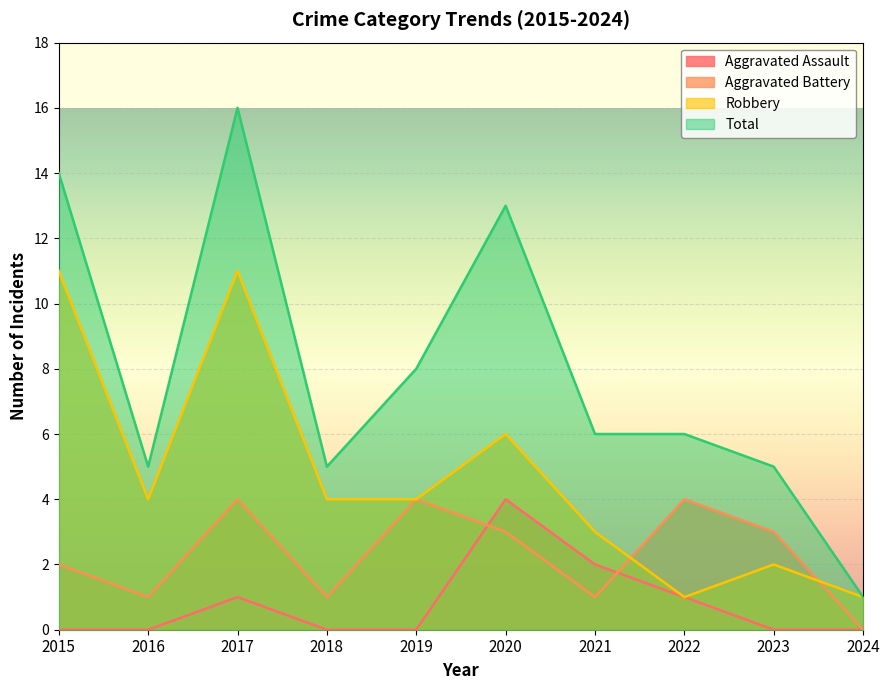

In Robbery, how many points are higher than both neighbors (excluding endpoints)?

3